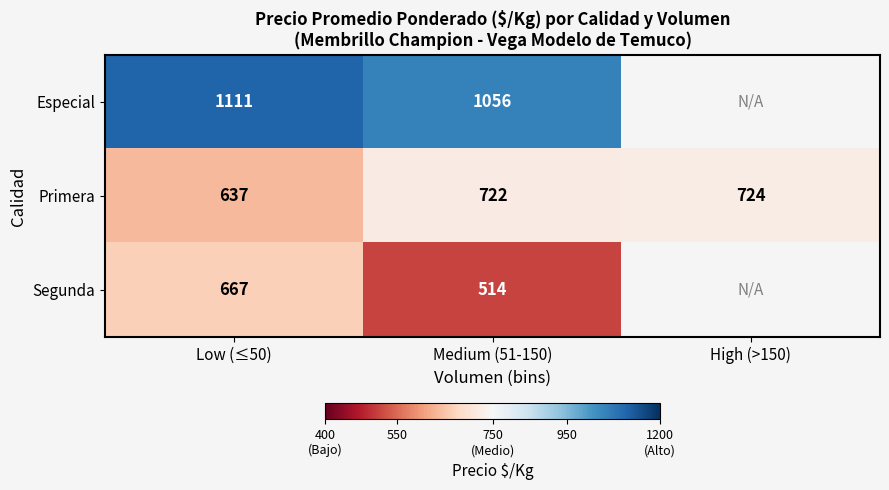

Which label corresponds to the smallest value in the chart?

Medium (51-150)